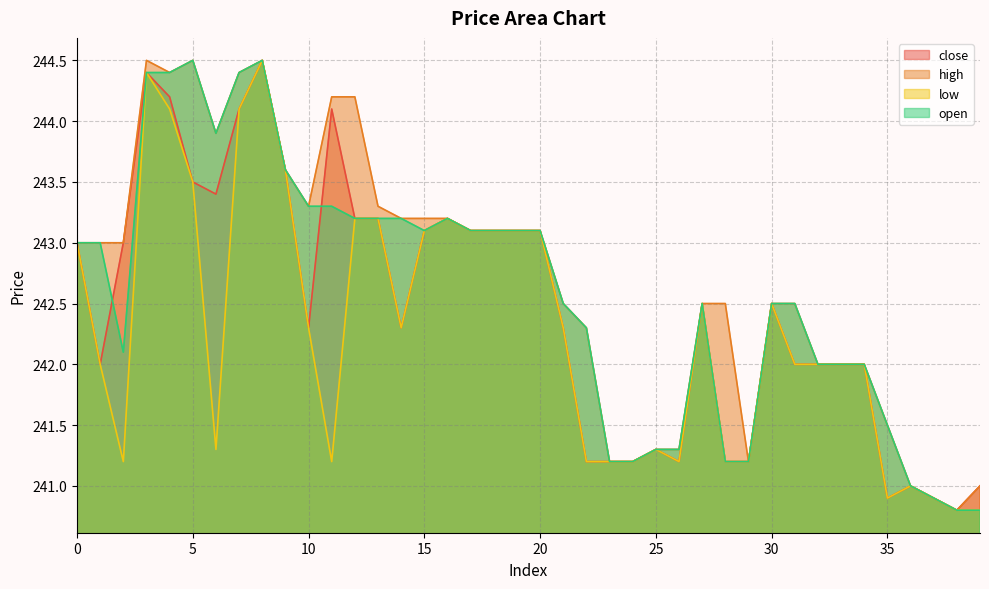

Reading left to right, transcribe all the data shown in this chart.

close: 0=243.0	1=242.0	2=243.0	3=244.4	4=244.2	5=243.5	6=243.4	7=244.1	8=244.5	9=243.6	10=242.3	11=244.1	12=243.2	13=243.2	14=242.3	15=243.1	16=243.2	17=243.1	18=243.1	19=243.1	20=243.1	21=242.3	22=241.2	23=241.2	24=241.2	25=241.3	26=241.2	27=242.5	28=241.2	29=241.2	30=242.5	31=242.0	32=242.0	33=242.0	34=242.0	35=240.9	36=241.0	37=240.9	38=240.8	39=241.0
high: 0=243.0	1=243.0	2=243.0	3=244.5	4=244.4	5=244.5	6=243.9	7=244.4	8=244.5	9=243.6	10=243.3	11=244.2	12=244.2	13=243.3	14=243.2	15=243.2	16=243.2	17=243.1	18=243.1	19=243.1	20=243.1	21=242.5	22=242.3	23=241.2	24=241.2	25=241.3	26=241.3	27=242.5	28=242.5	29=241.2	30=242.5	31=242.5	32=242.0	33=242.0	34=242.0	35=241.5	36=241.0	37=240.9	38=240.8	39=241.0
low: 0=243.0	1=242.0	2=241.2	3=244.4	4=244.1	5=243.5	6=241.3	7=244.1	8=244.5	9=243.6	10=242.3	11=241.2	12=243.2	13=243.2	14=242.3	15=243.1	16=243.2	17=243.1	18=243.1	19=243.1	20=243.1	21=242.3	22=241.2	23=241.2	24=241.2	25=241.3	26=241.2	27=242.5	28=241.2	29=241.2	30=242.5	31=242.0	32=242.0	33=242.0	34=242.0	35=240.9	36=241.0	37=240.9	38=240.8	39=240.8
open: 0=243.0	1=243.0	2=242.1	3=244.4	4=244.4	5=244.5	6=243.9	7=244.4	8=244.5	9=243.6	10=243.3	11=243.3	12=243.2	13=243.2	14=243.2	15=243.1	16=243.2	17=243.1	18=243.1	19=243.1	20=243.1	21=242.5	22=242.3	23=241.2	24=241.2	25=241.3	26=241.3	27=242.5	28=241.2	29=241.2	30=242.5	31=242.5	32=242.0	33=242.0	34=242.0	35=241.5	36=241.0	37=240.9	38=240.8	39=240.8